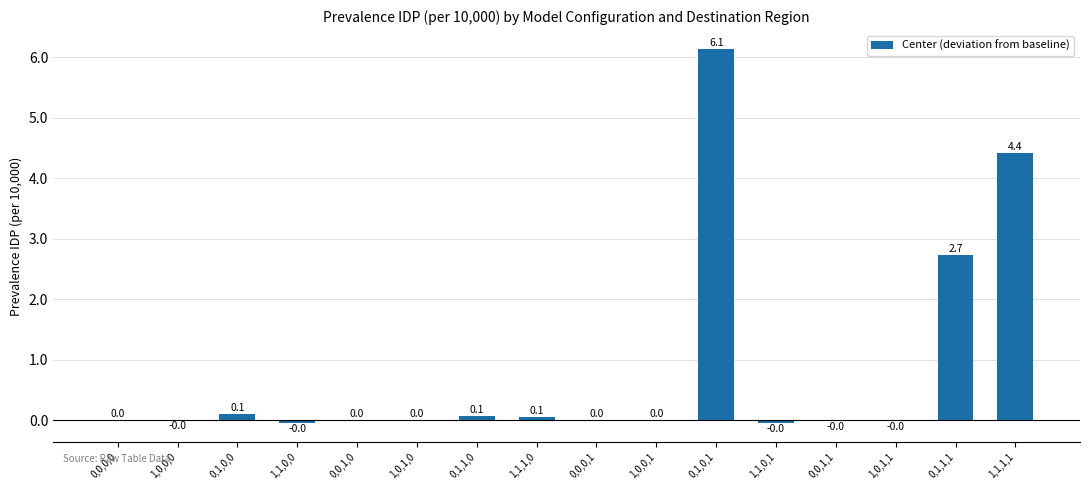

What is the difference between the values at 1,1,1,1 and 0,1,0,1?

1.7